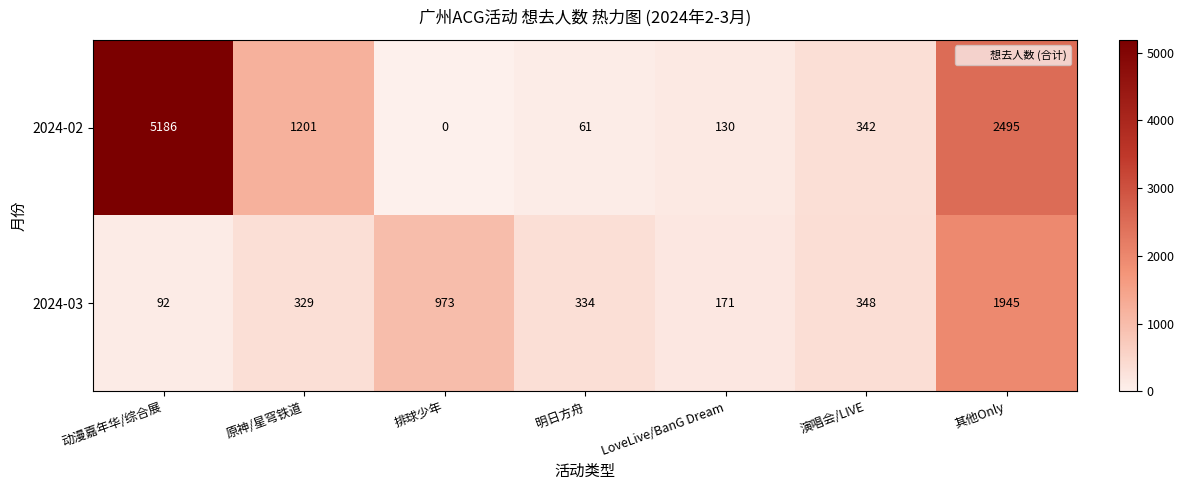

What is the total value across all series at 原神/星穹铁道?

1530